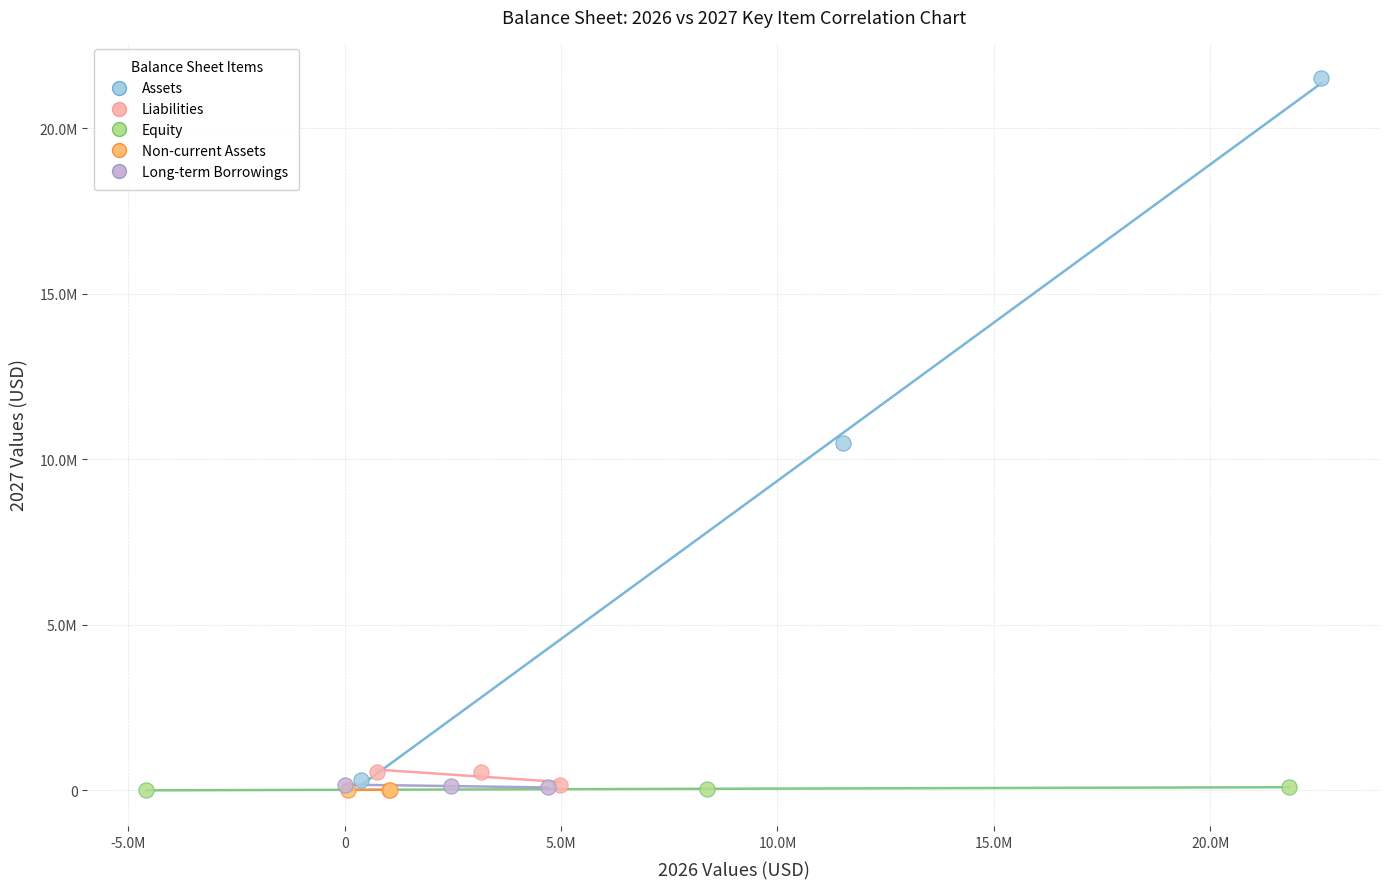

Which series has the largest Y range (max minus min)?

Assets